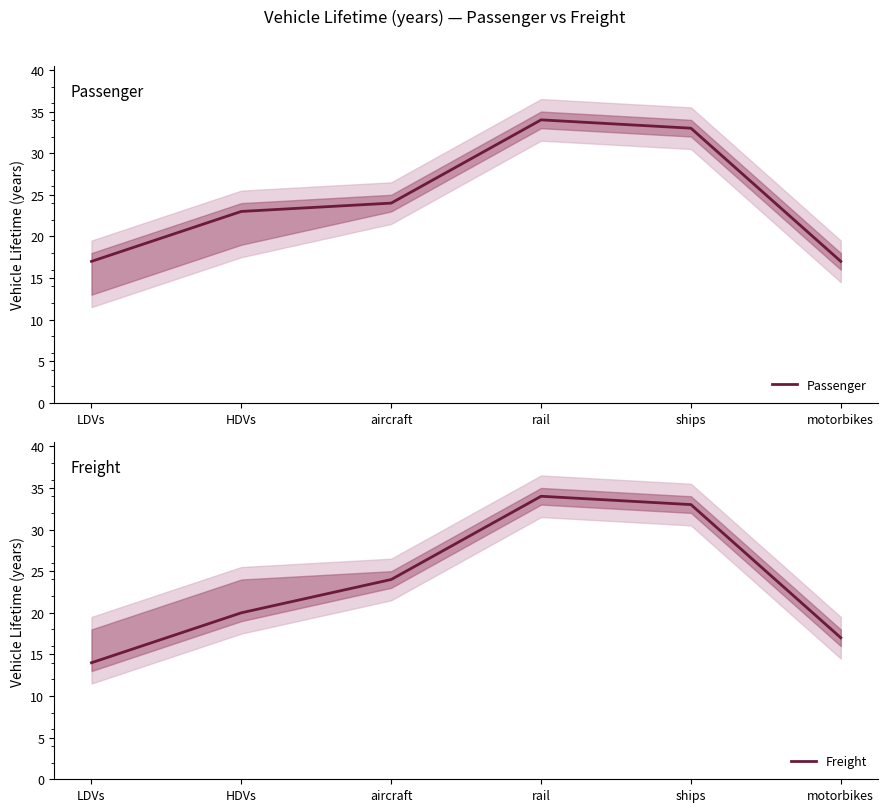

What is the sum of all Passenger values?

148